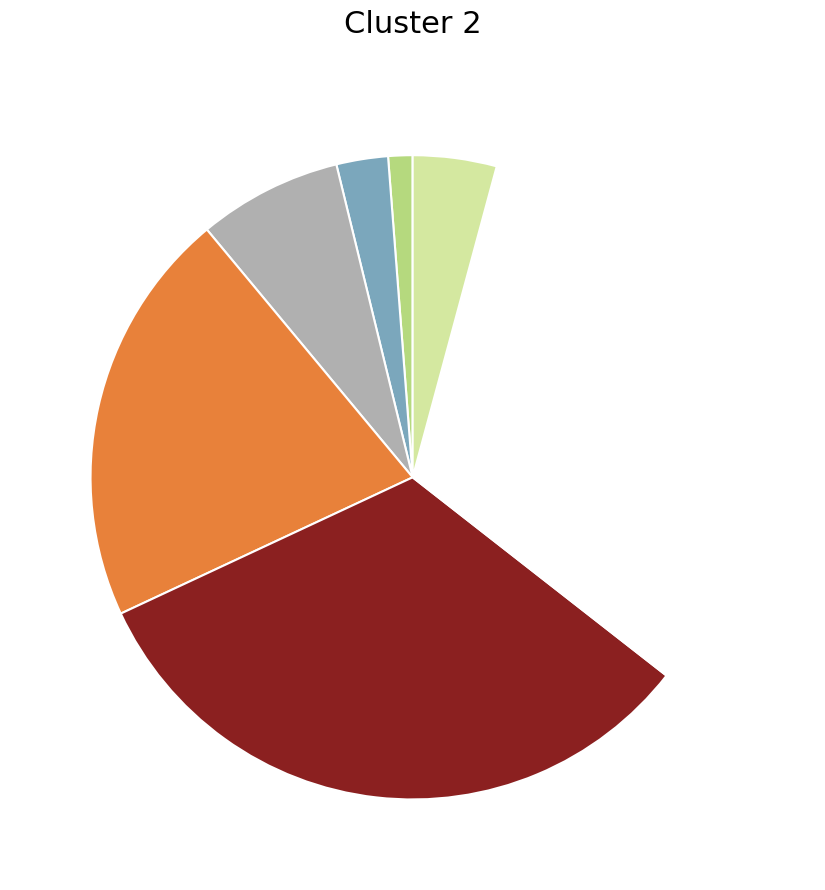

Is there any slice that represents more than half of the pie?

No